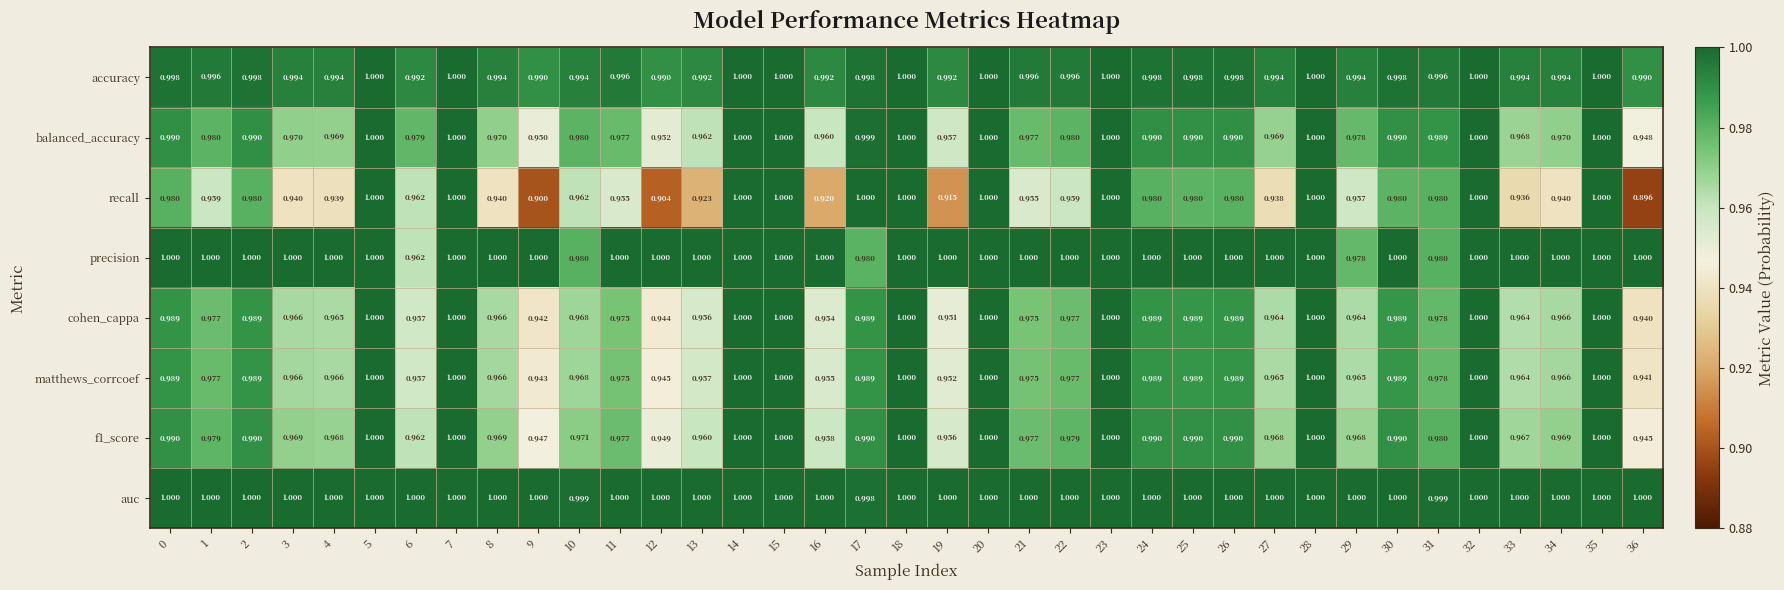

How many series are shown in this chart?

8